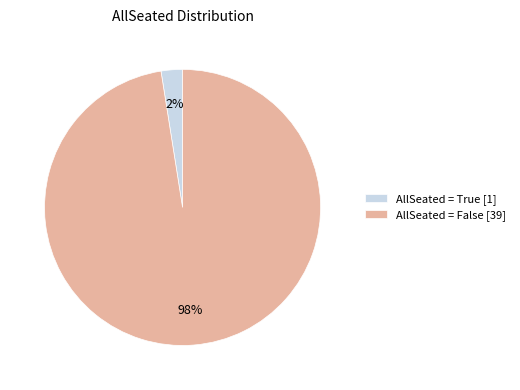

Rank the categories by value from highest to lowest.

AllSeated = False [39], AllSeated = True [1]